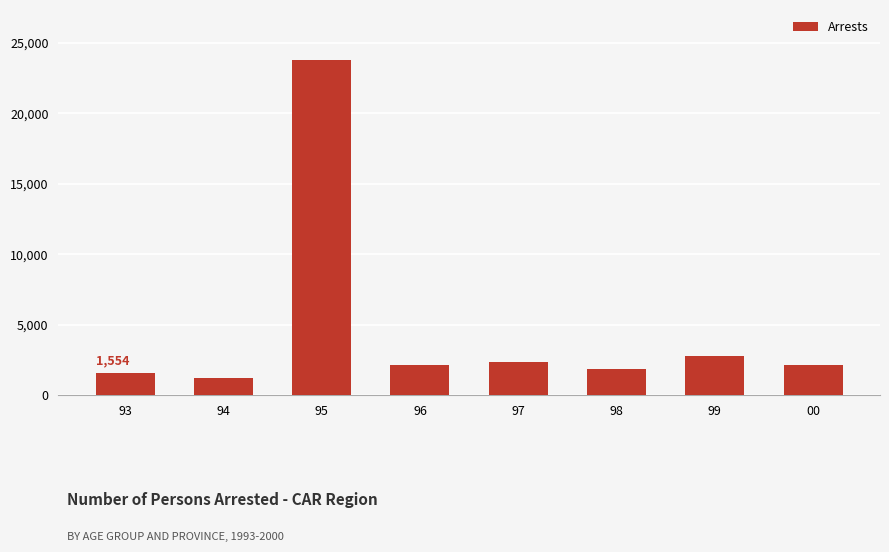

Approximately how many times larger is the value at 98 compared to 99?

0.7